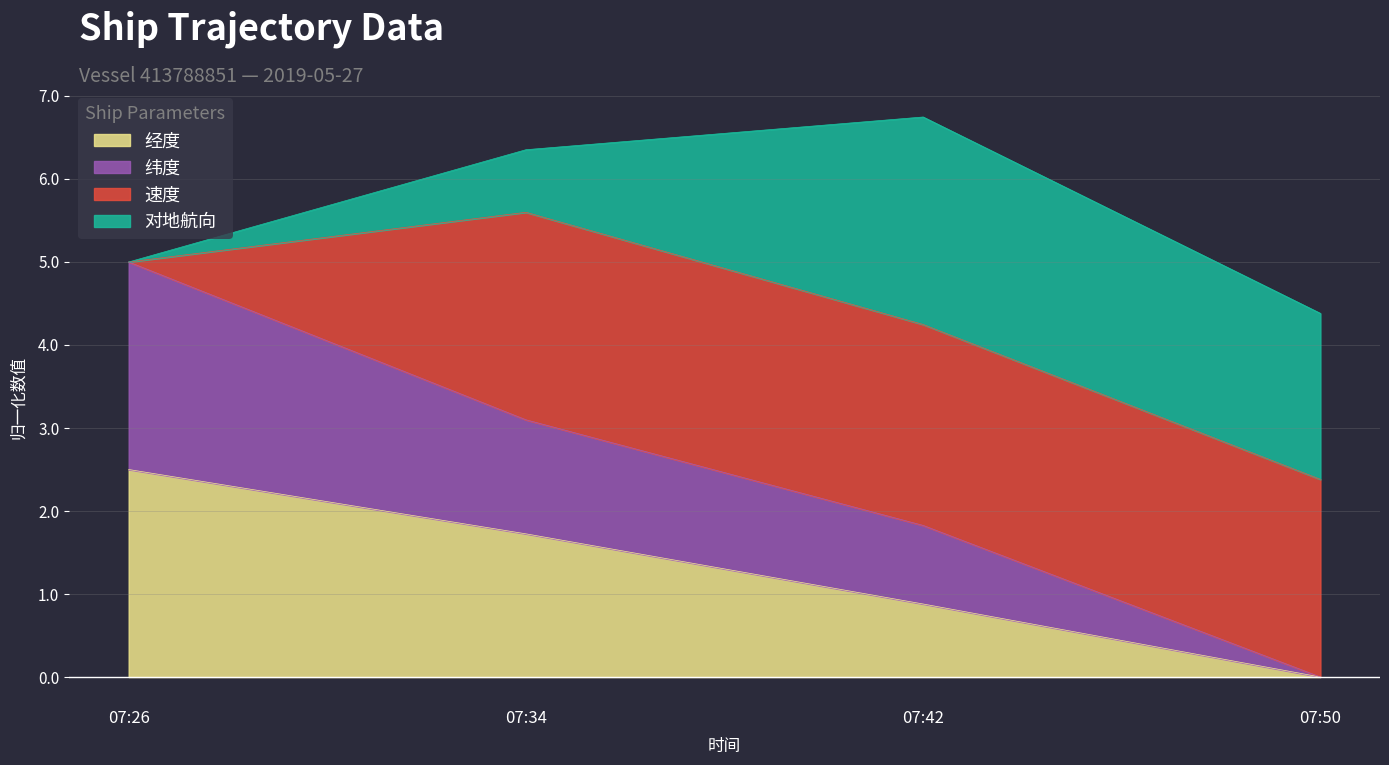

True or false: 经度 and 纬度 intersect in this chart.

False